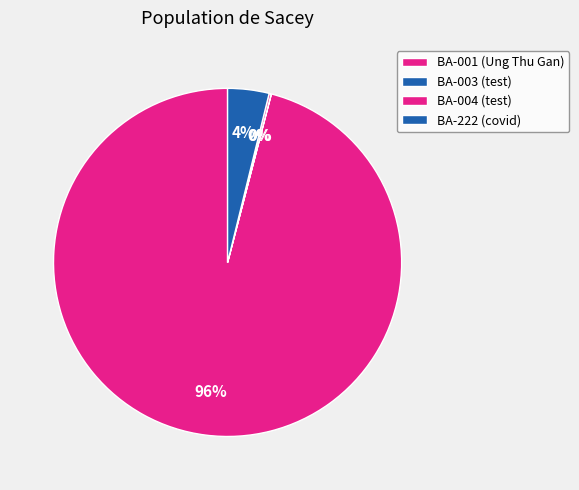

What percentage is the BA-001 (Ung Thu Gan) slice, to the nearest percent?

96%